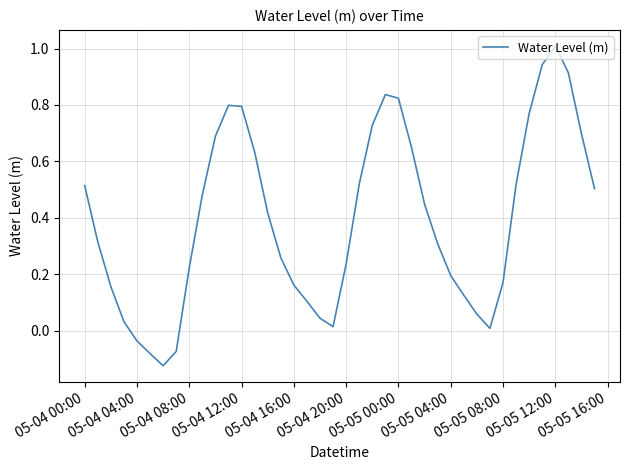

What is the difference between the maximum and minimum values?

1.1